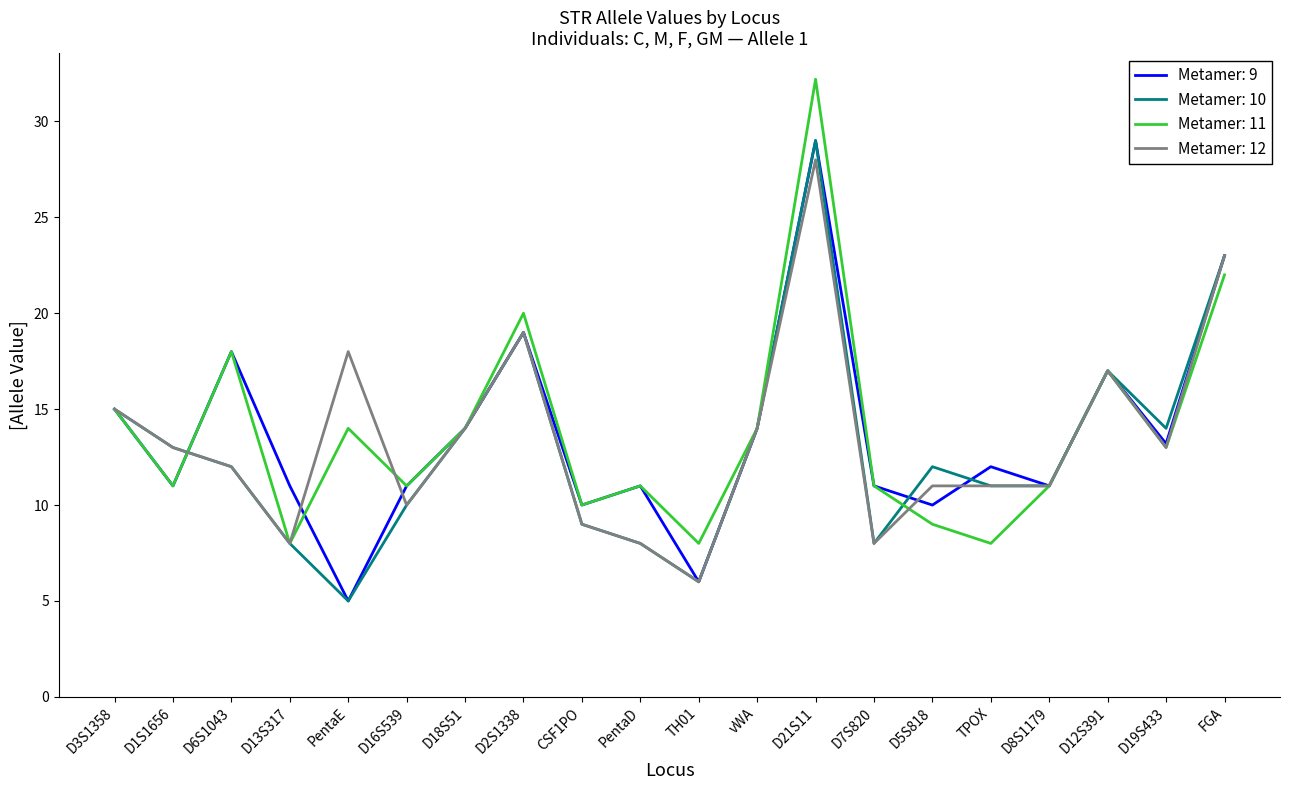

What is the spread (max minus min) of values at D6S1043?

6.0